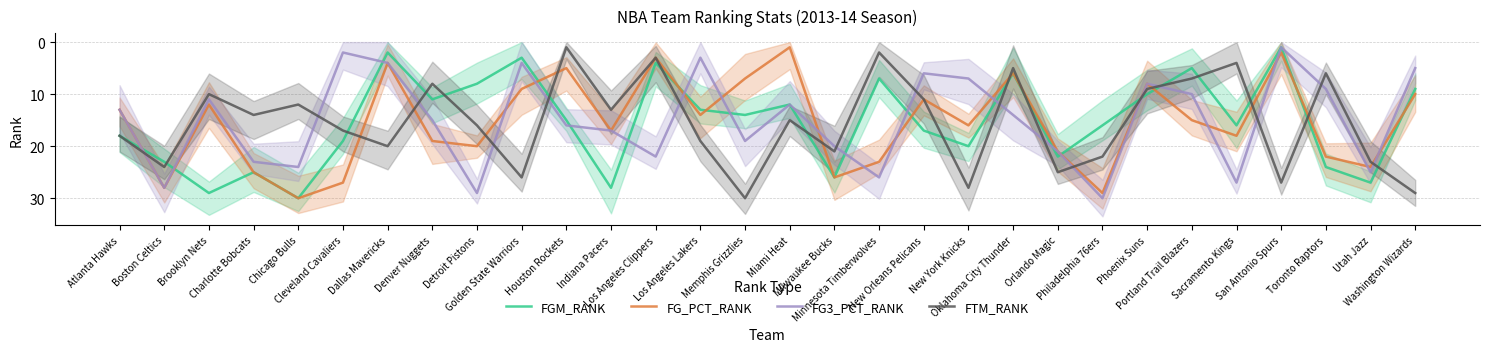

Count the number of categories in the chart.

30